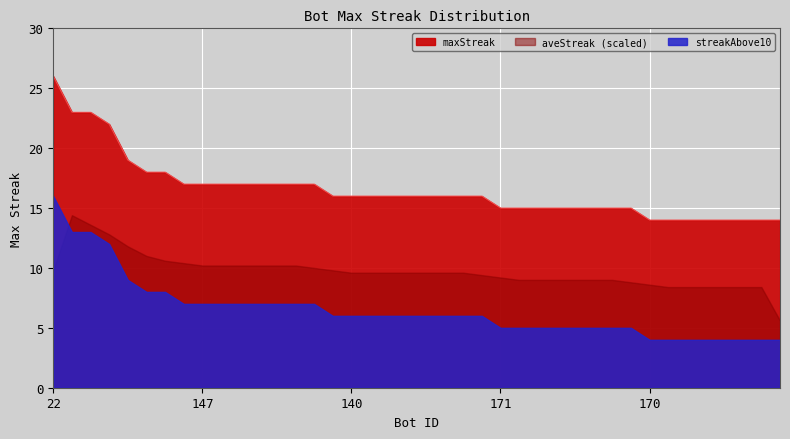

What is the label of the 10th point from the right?

16